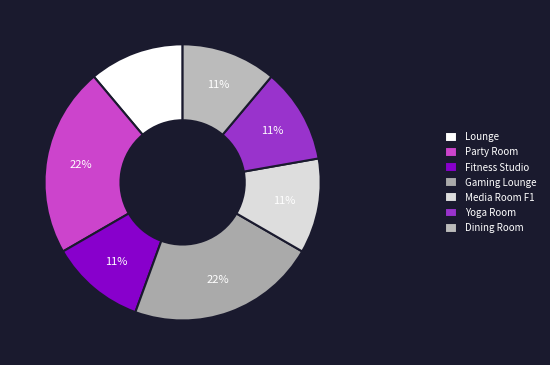

To the nearest percent, what is the difference between the Gaming Lounge and Dining Room slice percentages?

11%